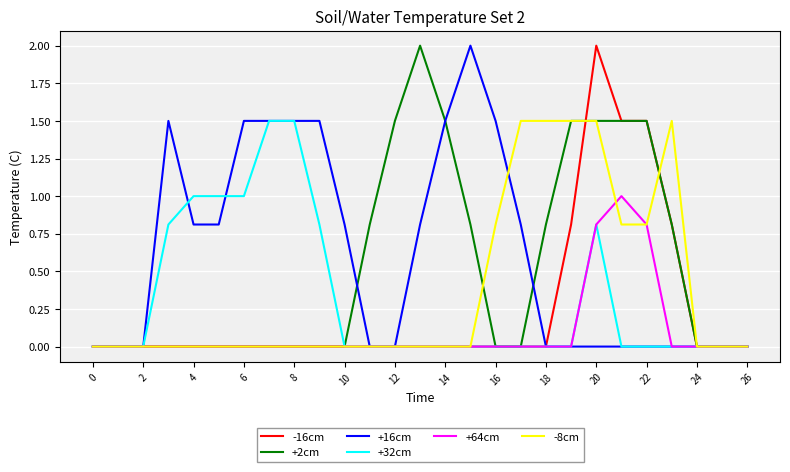

What is the greatest value displayed?

2.0